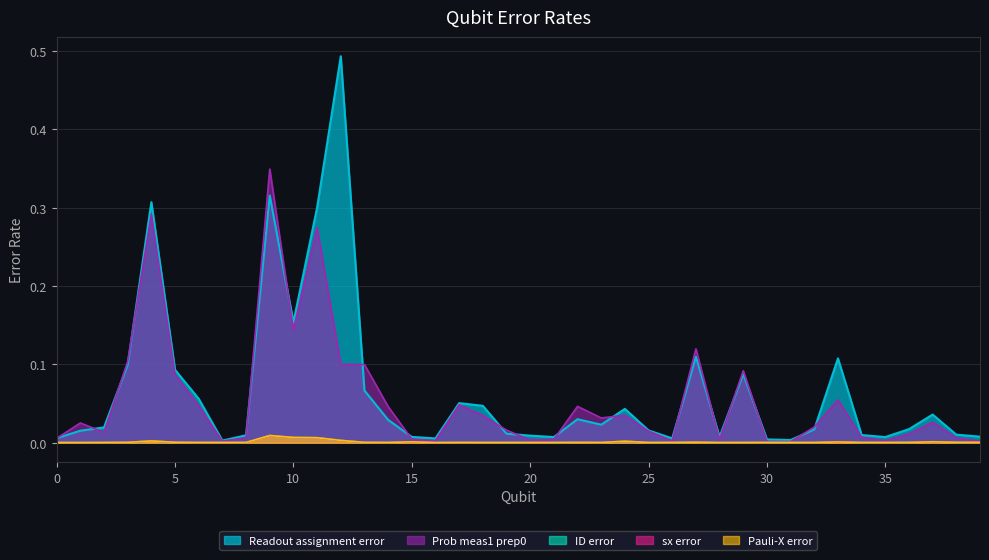

The value of Readout assignment error at 12 is 0.8. True or false?

False